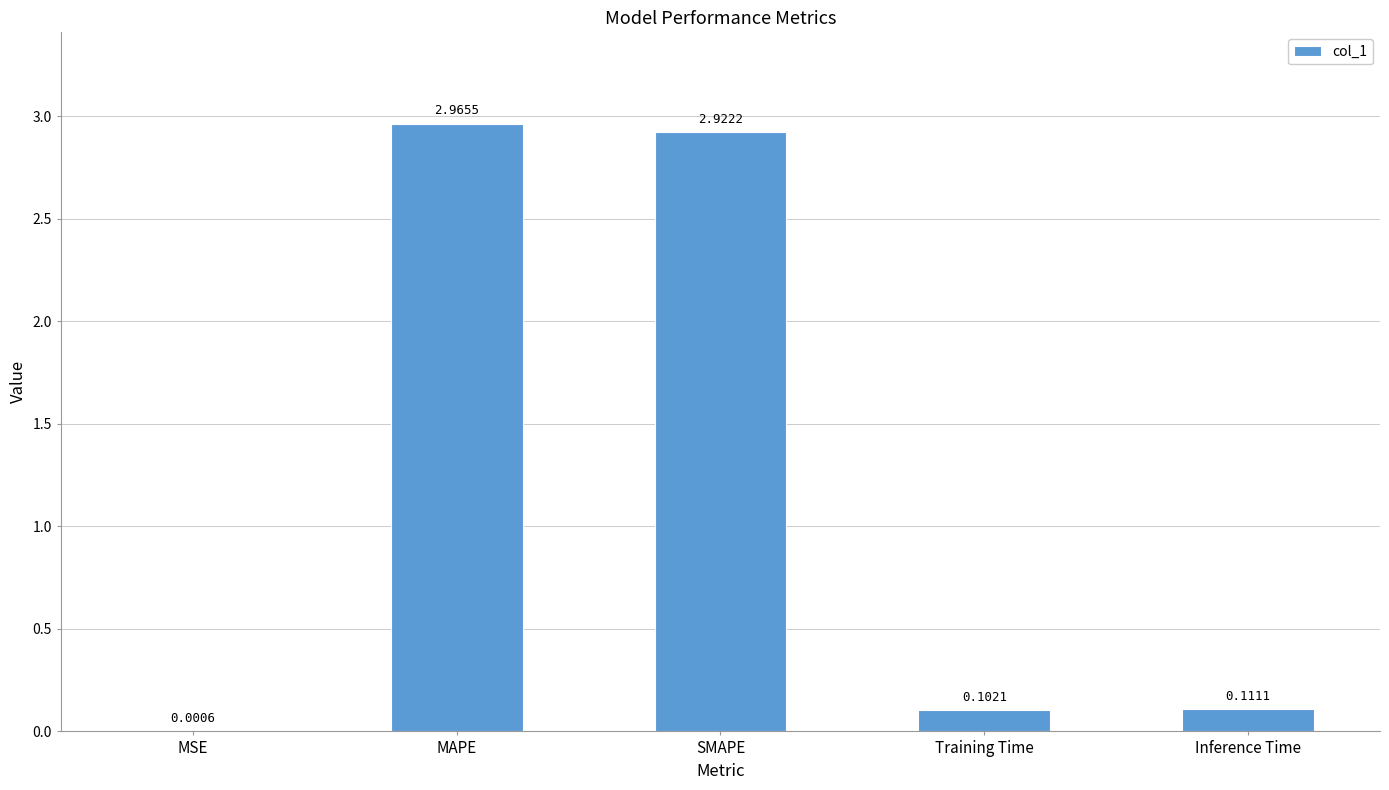

Which label corresponds to the largest value in the chart?

MAPE